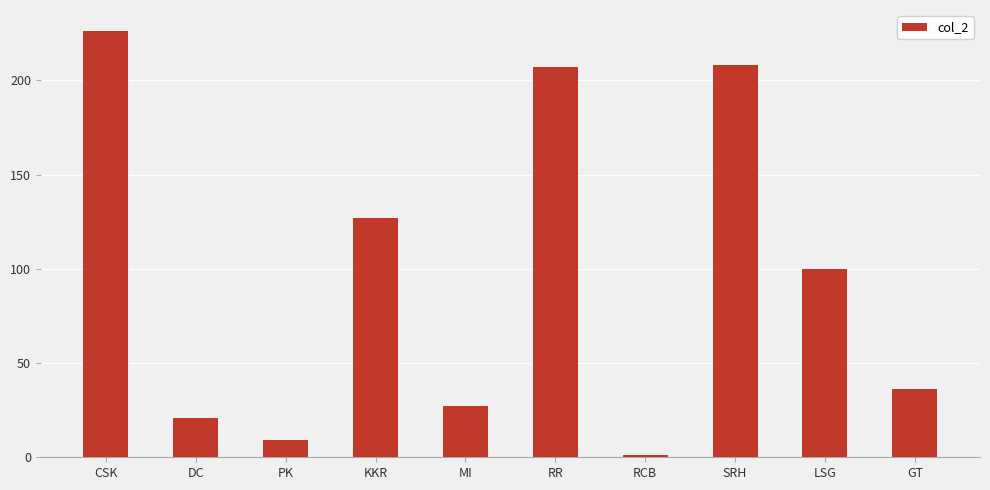

What is the difference between the second highest and second lowest values?

199